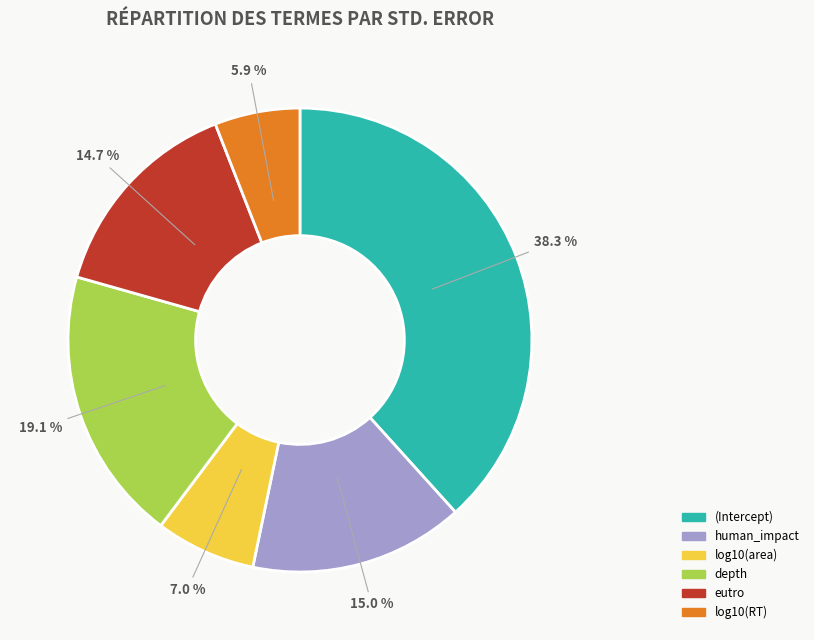

The eutro slice represents 15% of the pie. True or false?

True